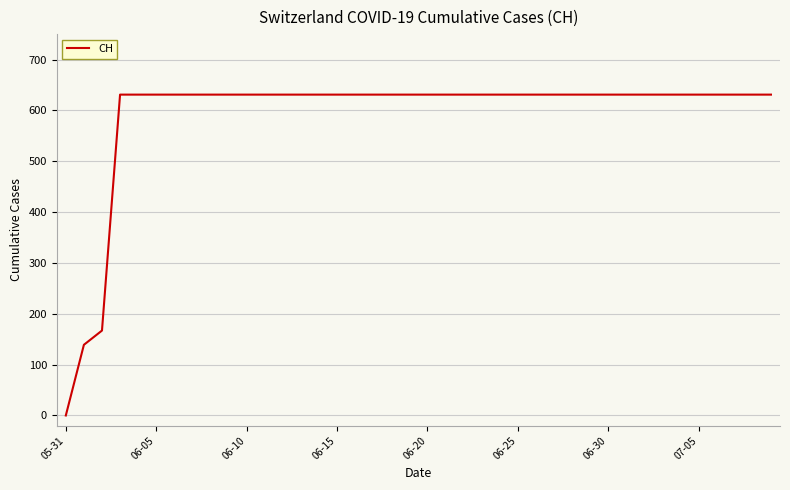

How many positive values are there?

39